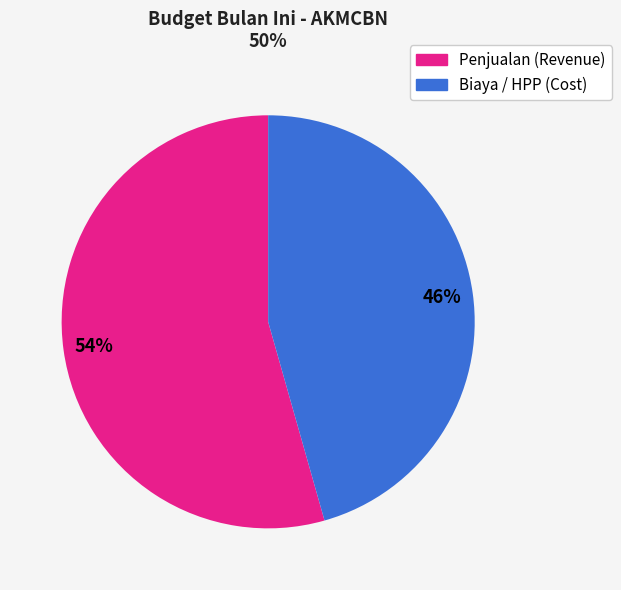

To the nearest percent, what is the average slice percentage?

50%